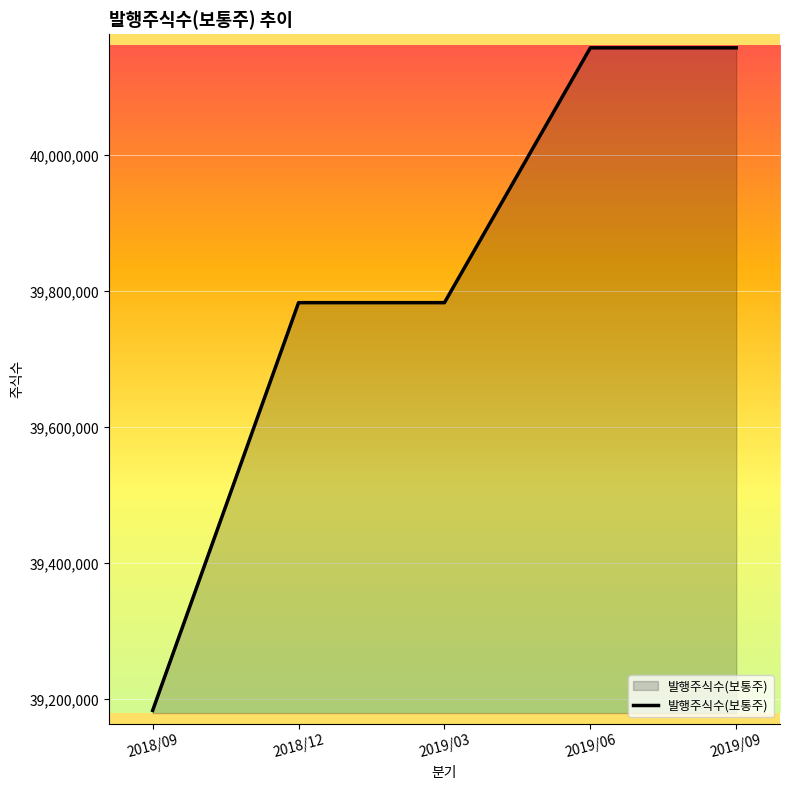

Between 2018/09 and 2019/03, which is larger?

2019/03